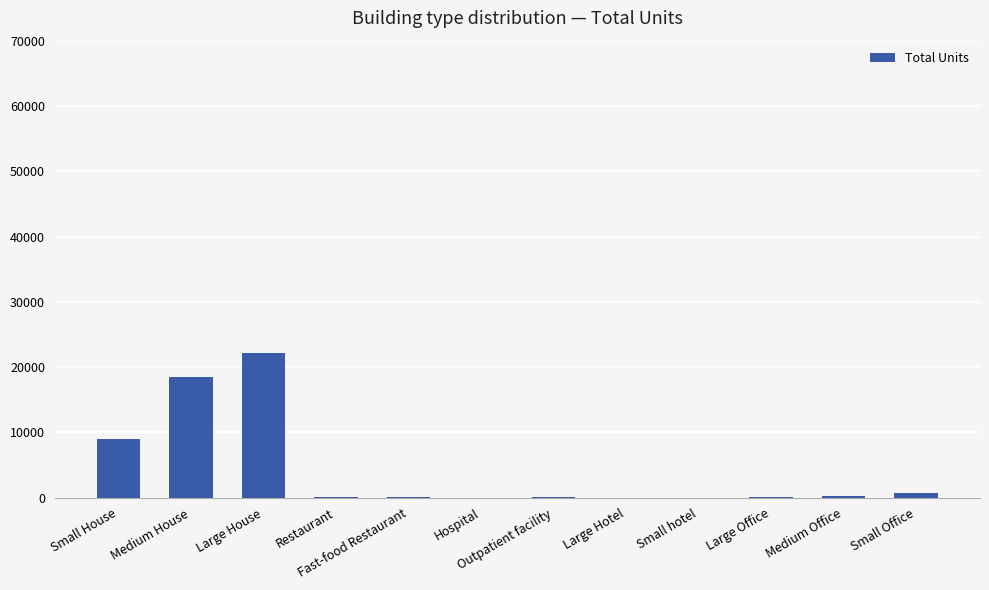

What is the maximum value shown in the chart?

22176